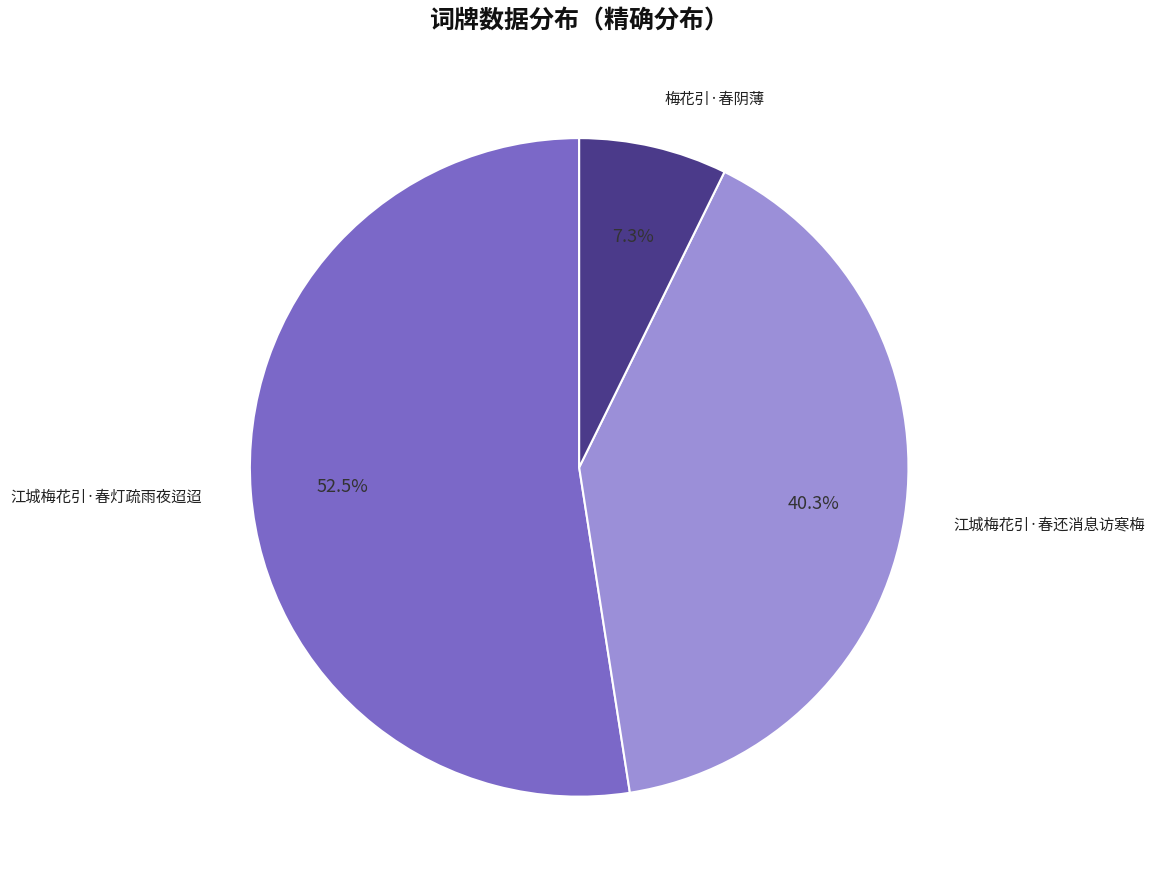

Is there a majority slice in this chart?

Yes